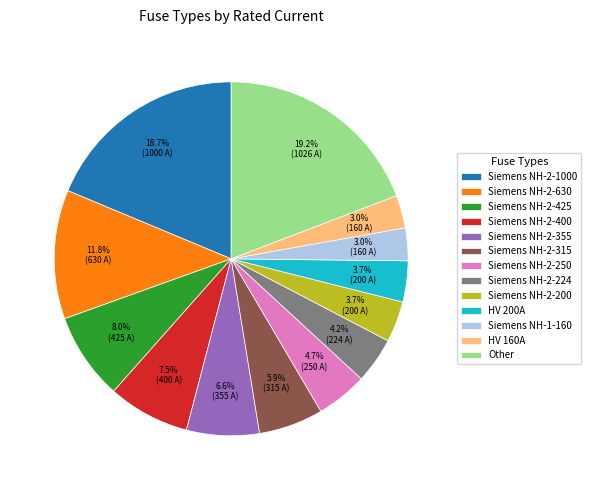

What percentage is NOT represented by HV 160A?

97.0%